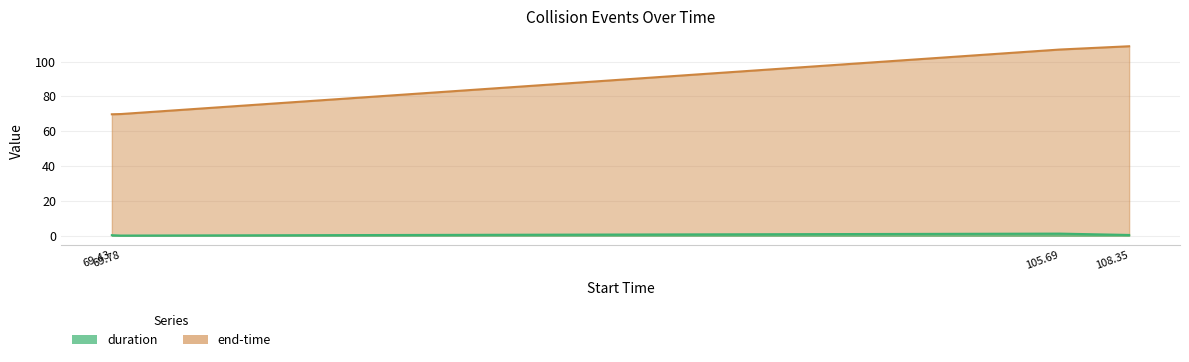

Between 69.43 and 69.78, which is larger?

69.43